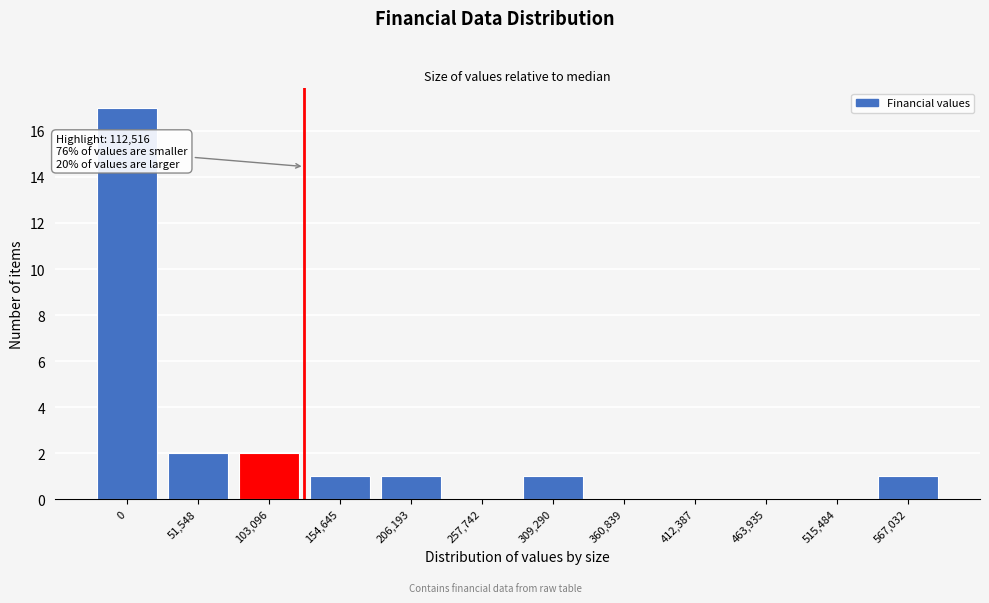

Reading left to right, transcribe all the data shown in this chart.

0=17	51,548=2	103,096=2	154,645=1	206,193=1	257,742=0	309,290=1	360,839=0	412,387=0	463,935=0	515,484=0	567,032=1